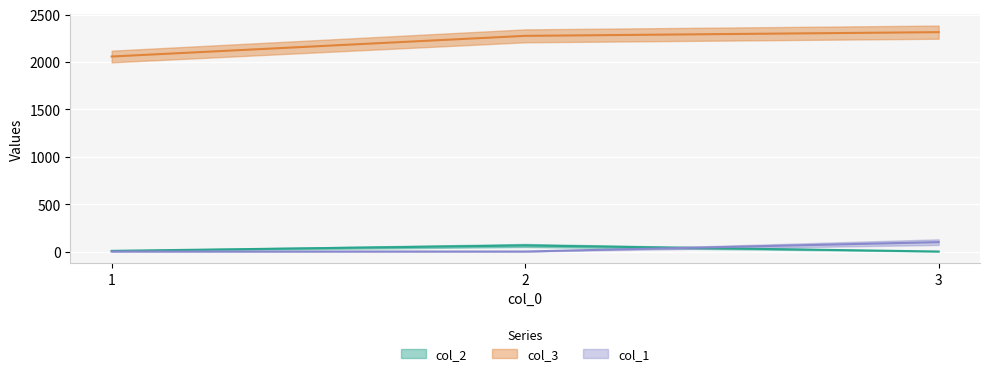

What are all the series names shown in the legend?

col_2, col_3, col_1